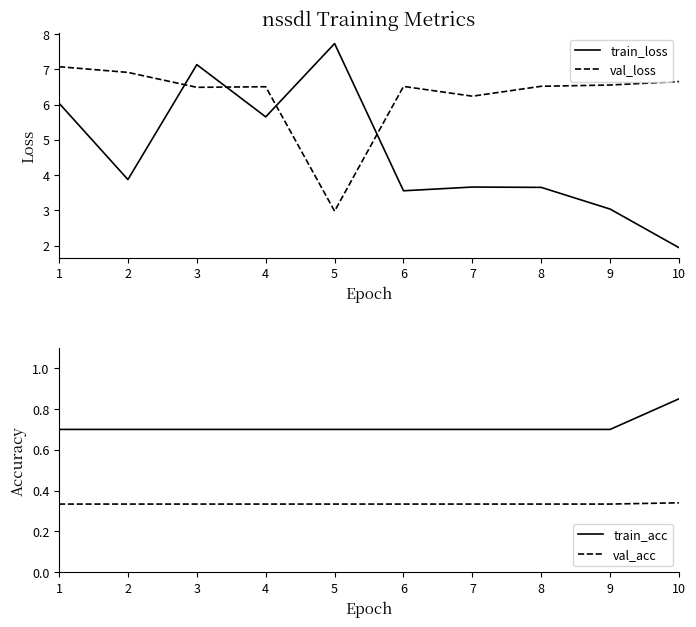

At which label is train_acc closest to 0?

1